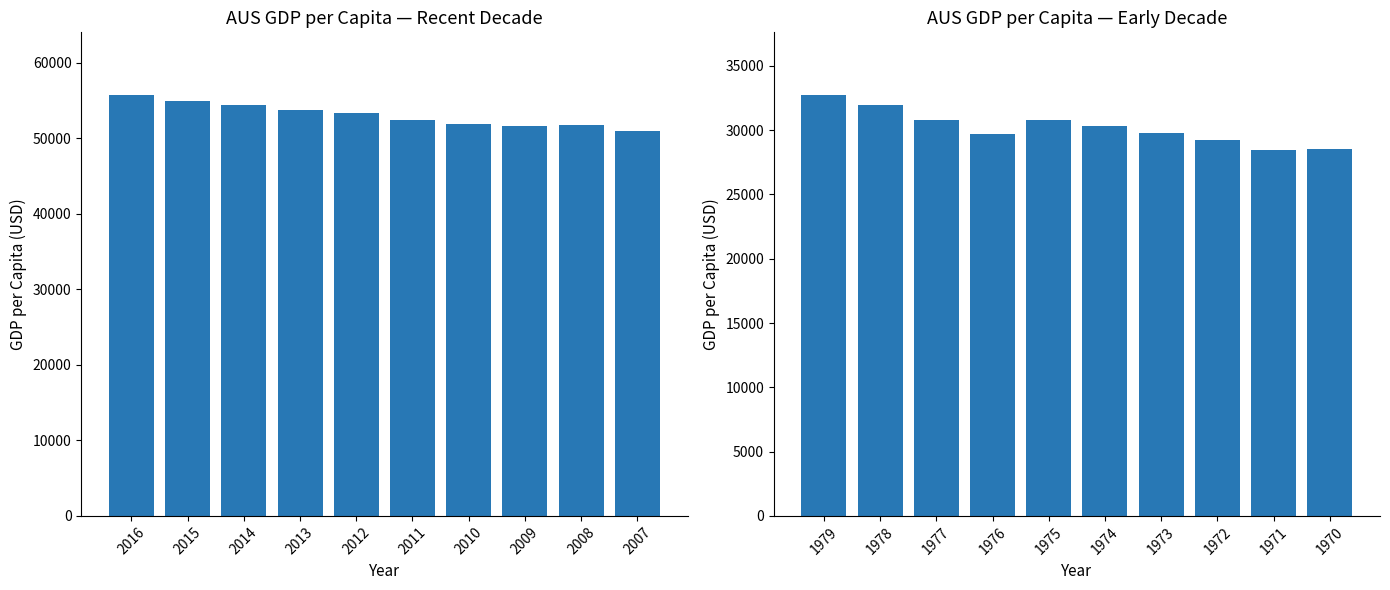

How many data points in GDP per Capita (Recent) are less than 53348?

5